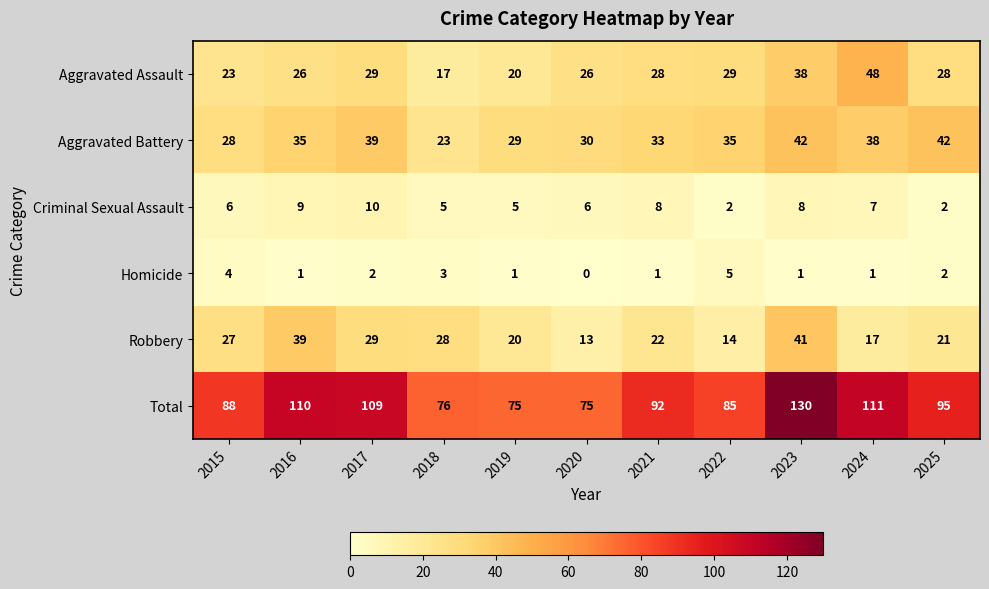

What is the difference between the maximum and minimum values in the Criminal Sexual Assault series?

8